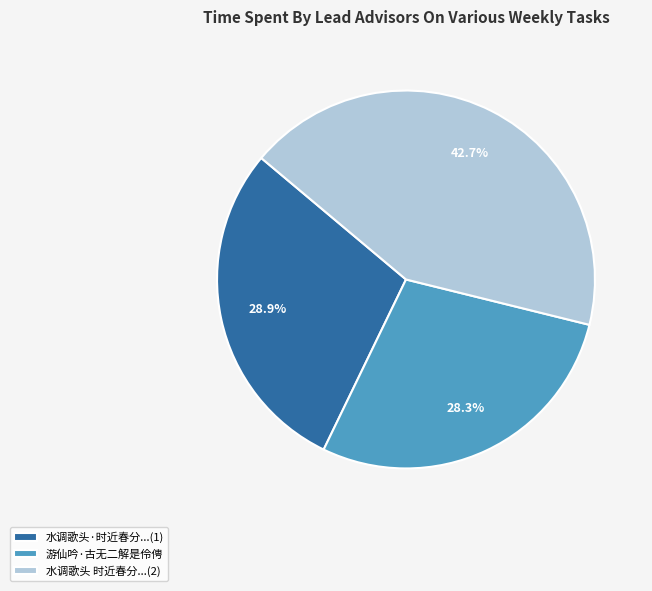

Does 水调歌头 时近春分...(2) represent more than half of the total?

No